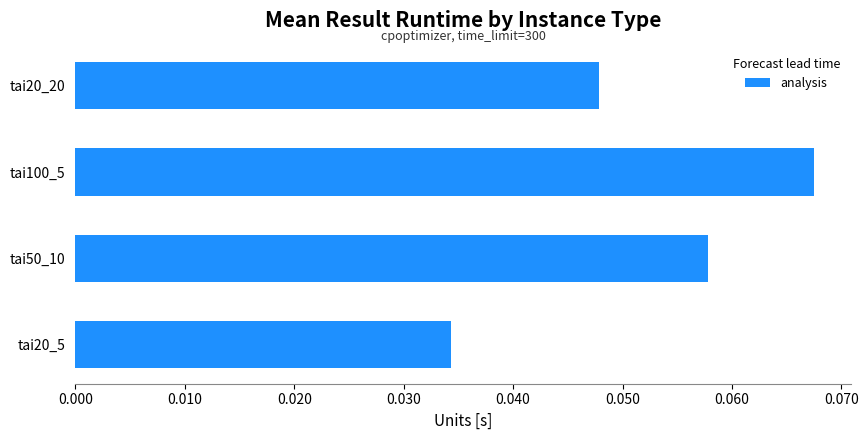

At which category does the chart reach its peak across all series?

tai100_5